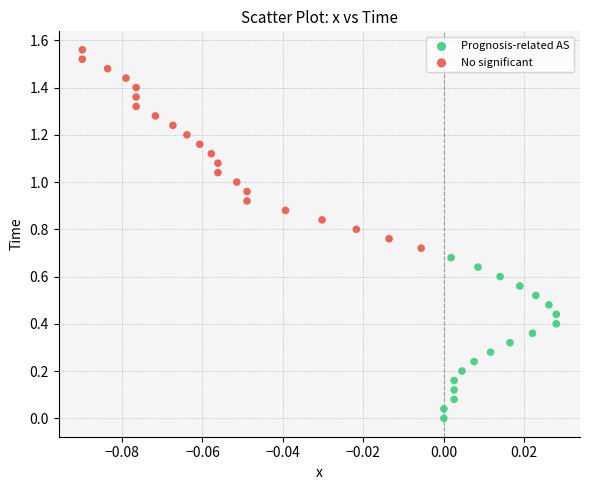

Which series has the largest Y range (max minus min)?

No significant